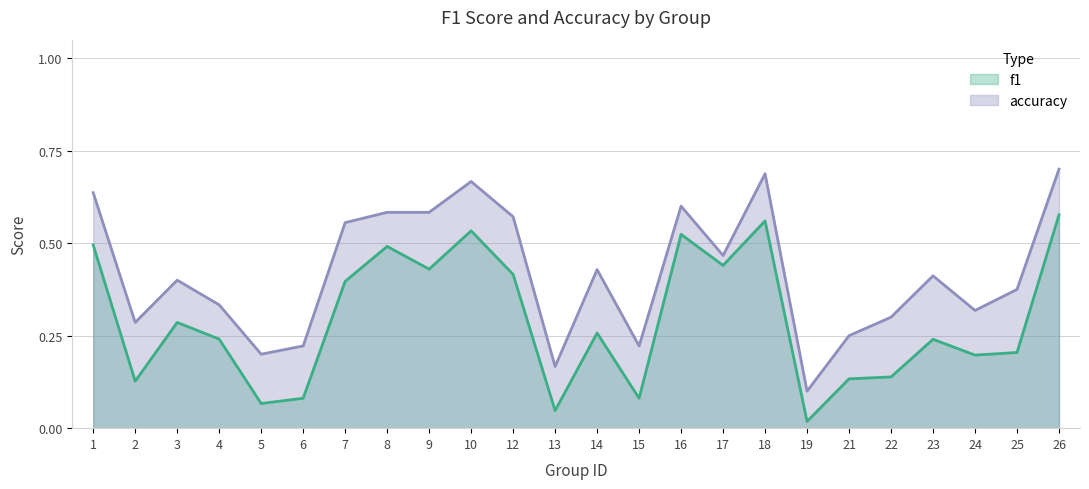

Which series has the largest total across all categories?

accuracy